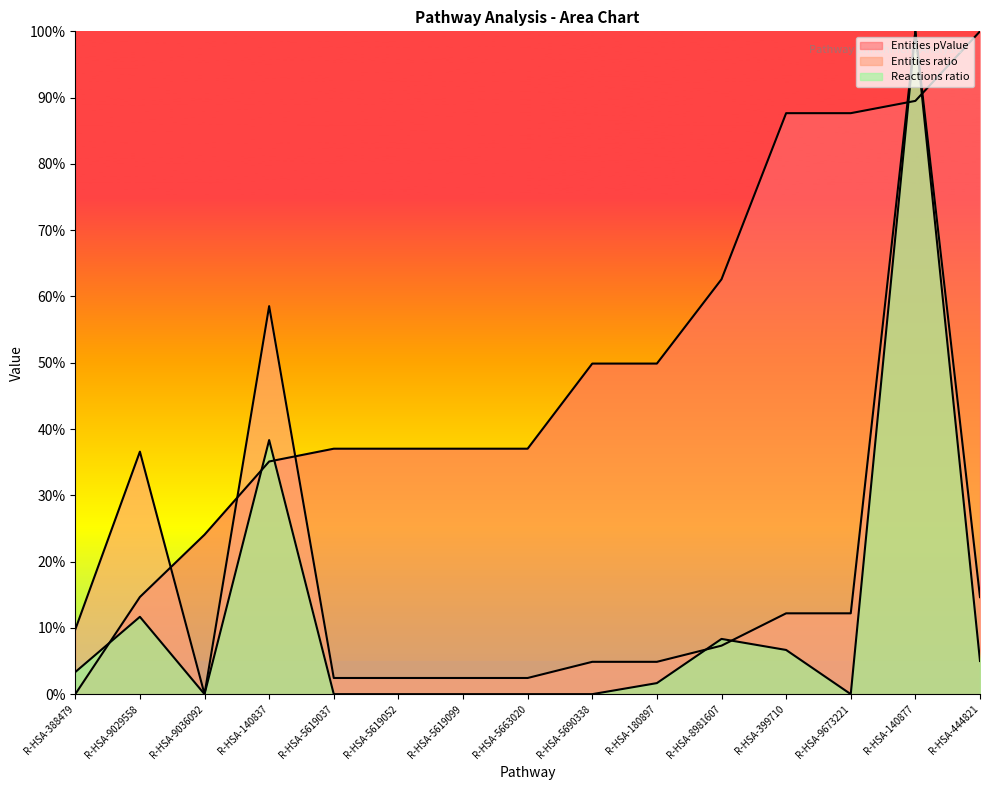

What is the average value of the Entities pValue series?

0.5